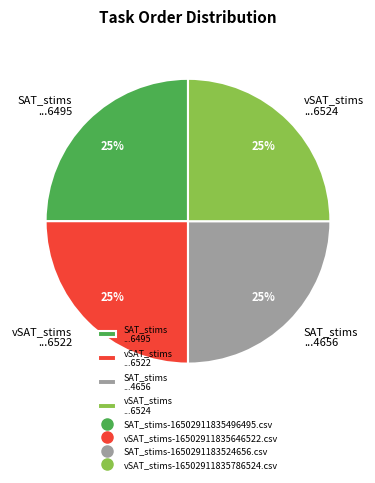

Is there any slice that represents more than half of the pie?

No